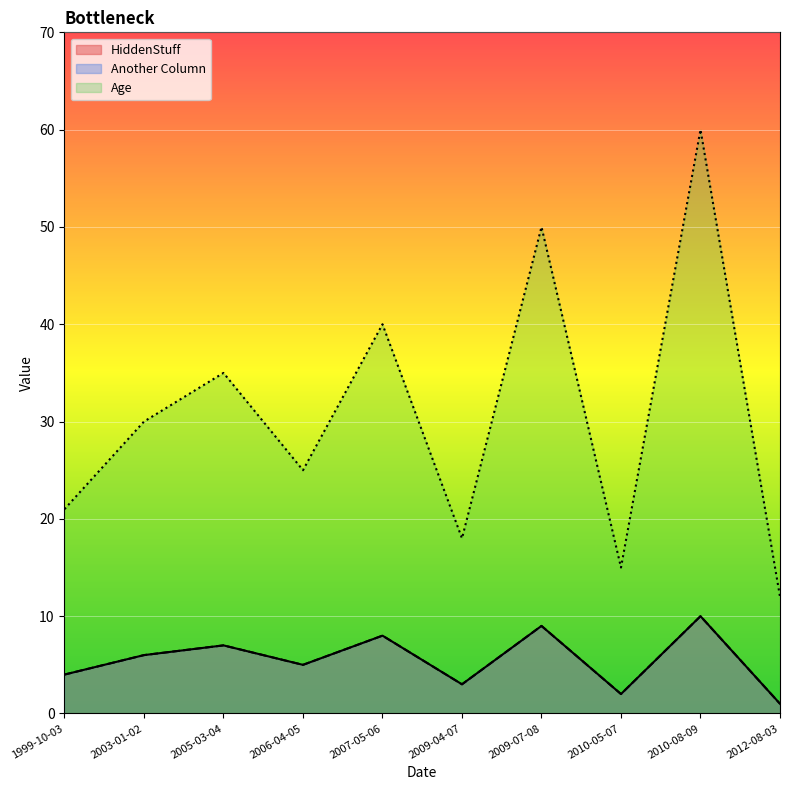

True or false: Another Column and Age cross at least once.

False